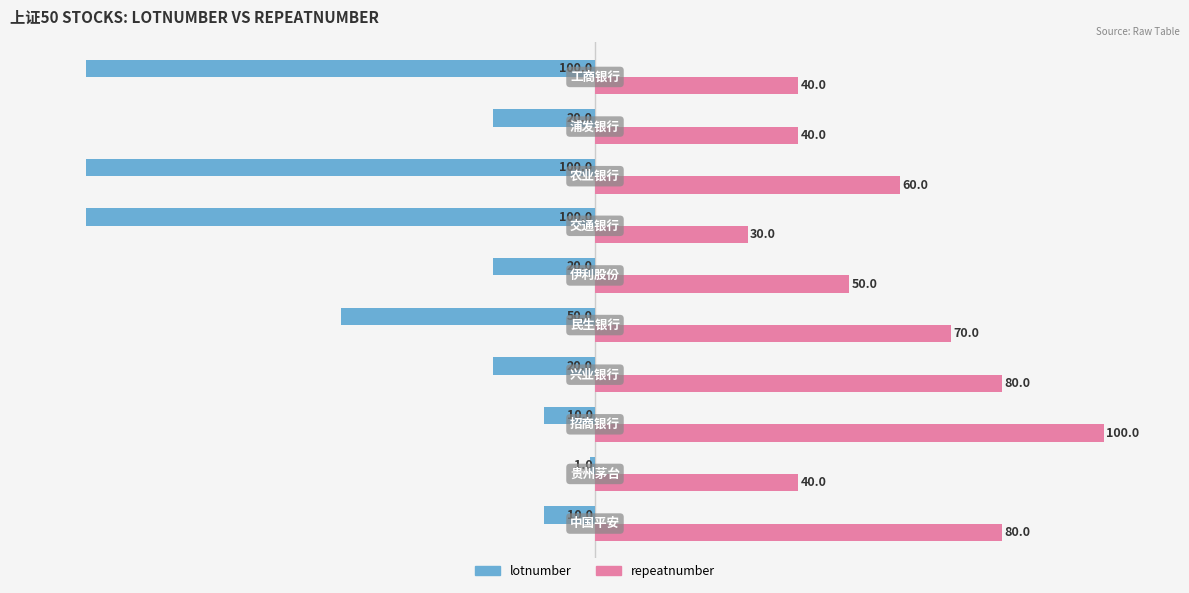

Which series has the widest spread of values?

lotnumber